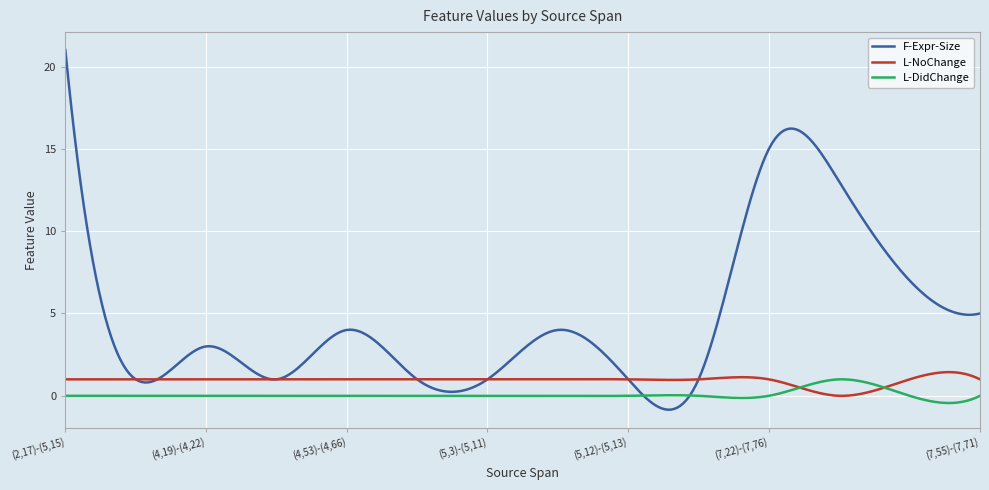

Which series has the largest range (max minus min)?

F-Expr-Size